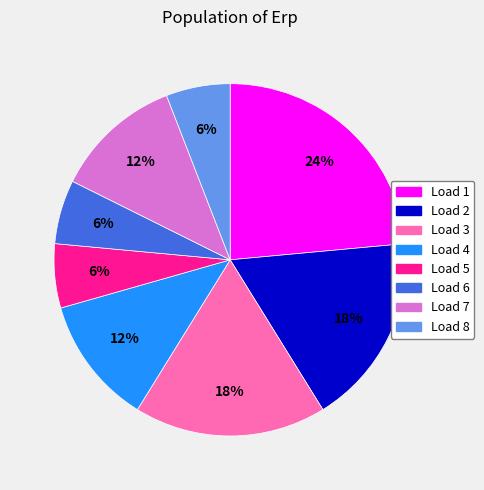

To the nearest percent, what is the average slice percentage?

12%